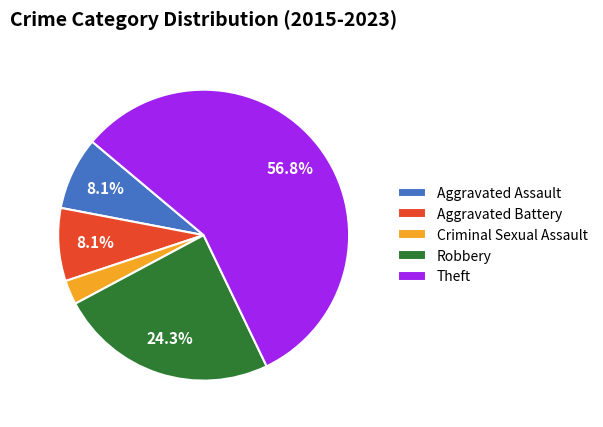

How much of the chart is everything except Robbery?

75.7%